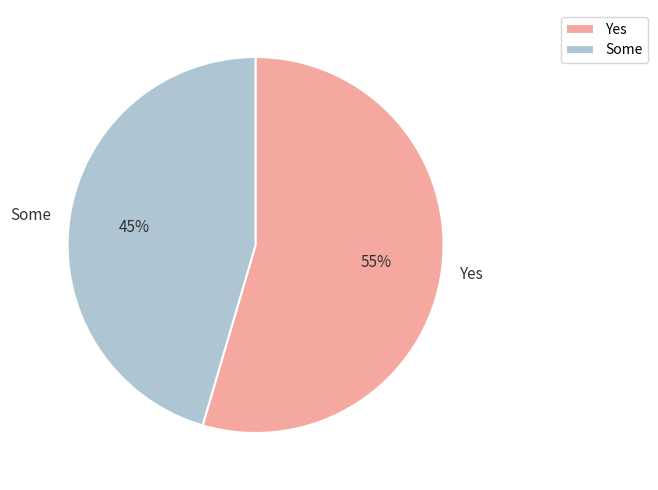

Is it true that Some is 55% of the pie?

False